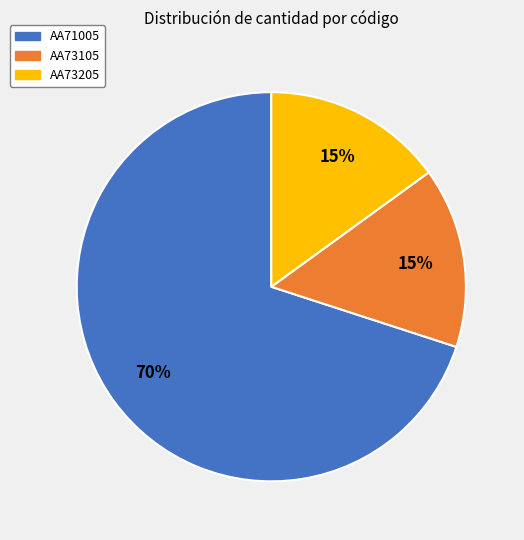

What percentage is the AA73105 slice, to the nearest percent?

15%